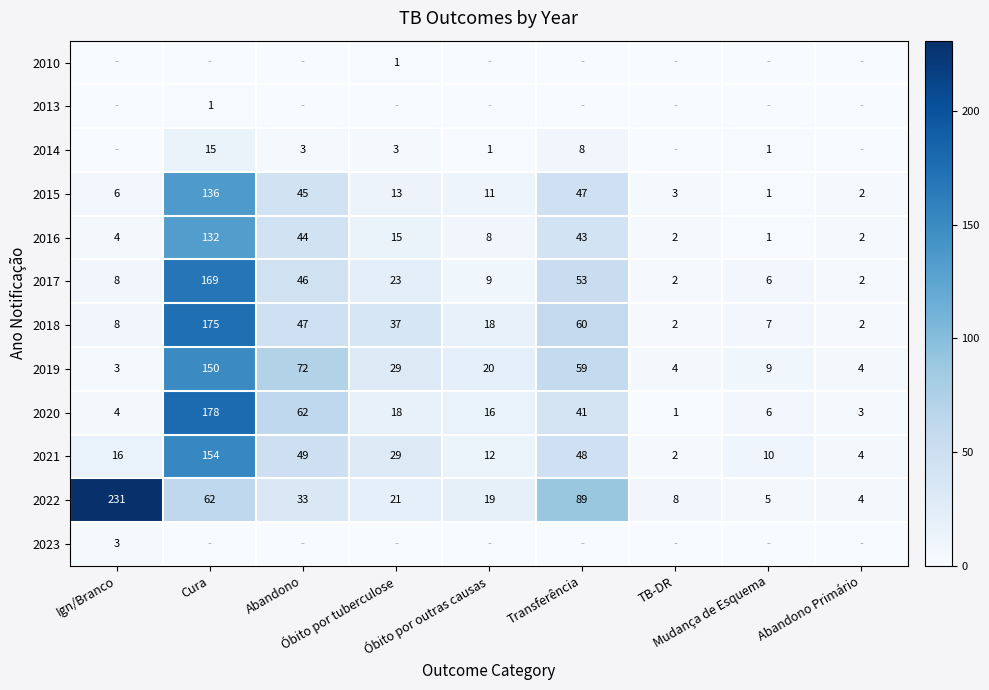

What is the sum of all 2020 values?

329